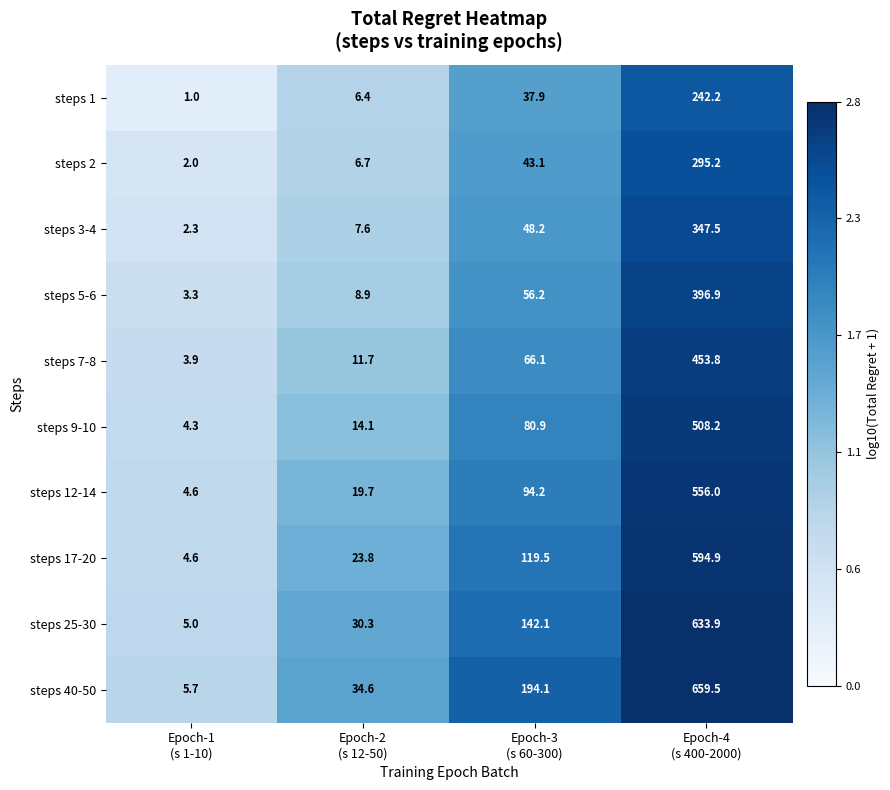

Rank the series by their maximum value, from lowest to highest.

steps 1, steps 2, steps 3-4, steps 5-6, steps 7-8, steps 9-10, steps 12-14, steps 17-20, steps 25-30, steps 40-50